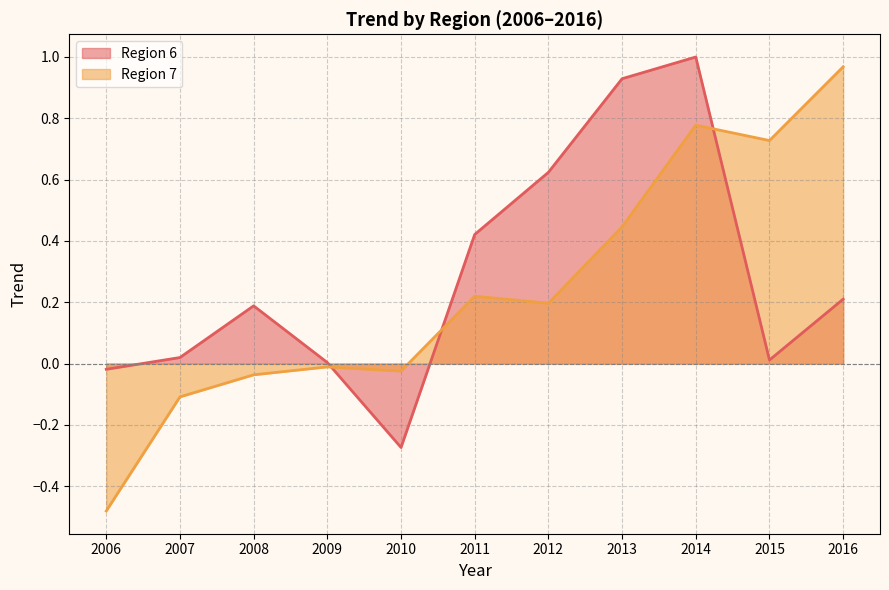

How many lines are shown in the chart?

2